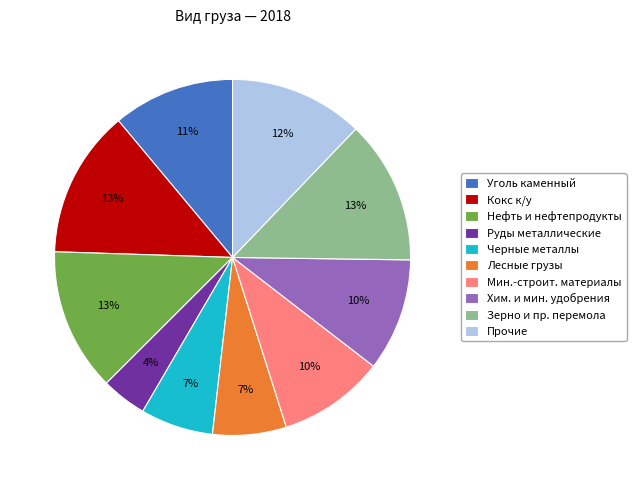

To the nearest percent, what is the difference between the largest and smallest slice percentages?

9%